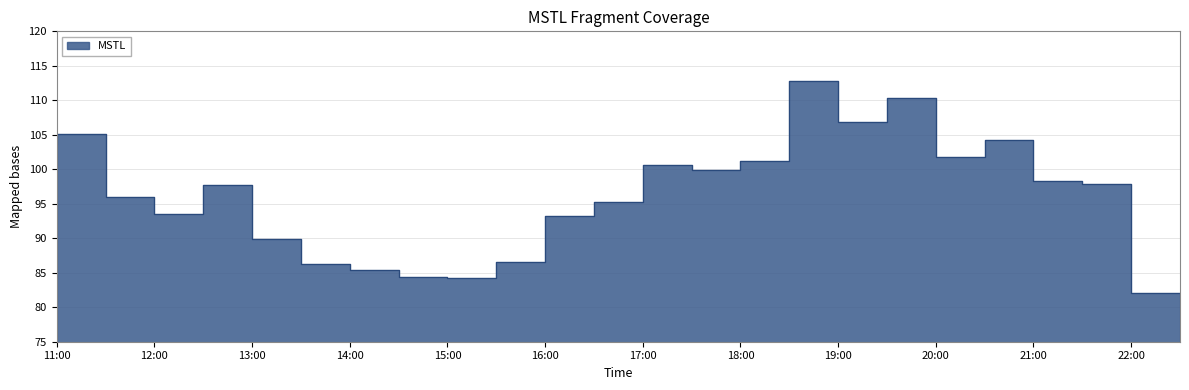

Rank the categories by value from lowest to highest.

2023-06-03 22:30:00, 2023-06-03 15:30:00, 2023-06-03 15:00:00, 2023-06-03 14:30:00, 2023-06-03 14:00:00, 2023-06-03 16:00:00, 2023-06-03 13:30:00, 2023-06-03 16:30:00, 2023-06-03 12:30:00, 2023-06-03 17:00:00, 2023-06-03 12:00:00, 2023-06-03 13:00:00, 2023-06-03 22:00:00, 2023-06-03 21:30:00, 2023-06-03 18:00:00, 2023-06-03 17:30:00, 2023-06-03 18:30:00, 2023-06-03 20:30:00, 2023-06-03 11:00:00, 2023-06-03 21:00:00, 2023-06-03 11:30:00, 2023-06-03 19:30:00, 2023-06-03 20:00:00, 2023-06-03 19:00:00